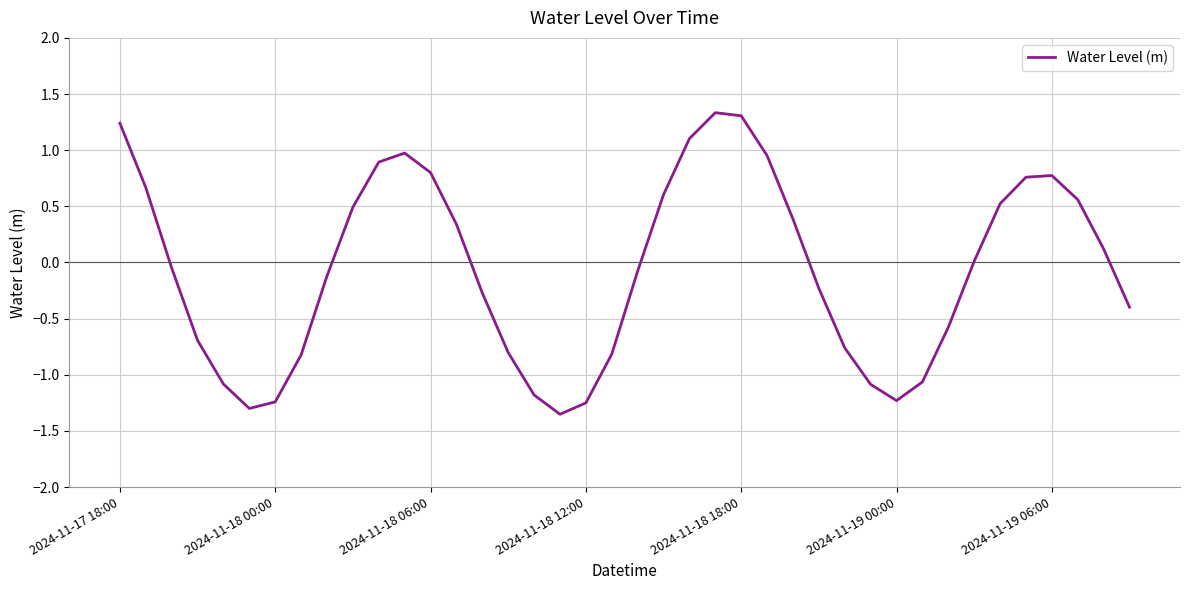

What is the maximum value shown in the chart?

1.3